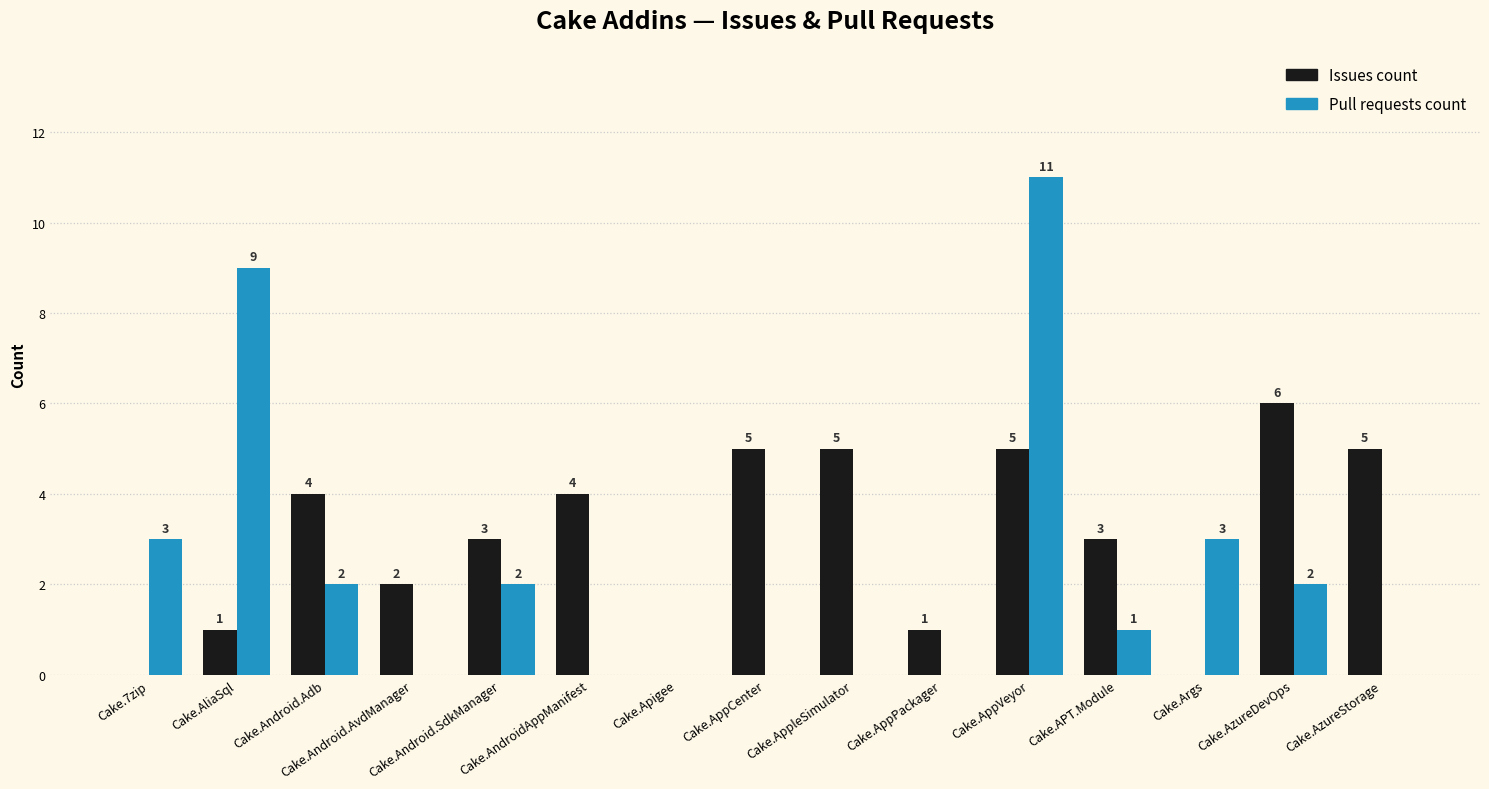

Is it true that Issues count equals 3 at Cake.Android.SdkManager?

True